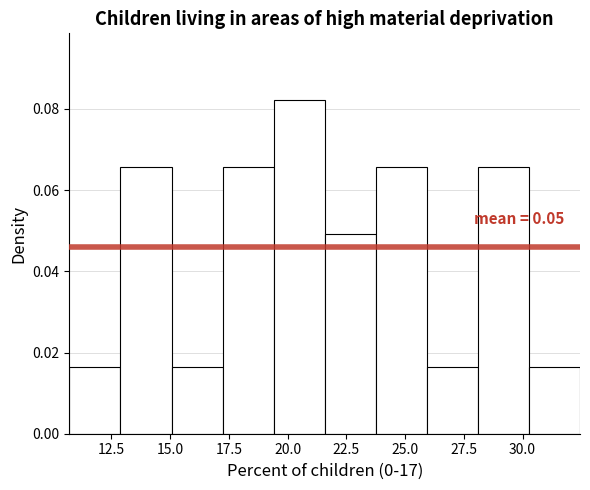

Over which range of the x-axis is the bar tallest?

19.5 to 21.5